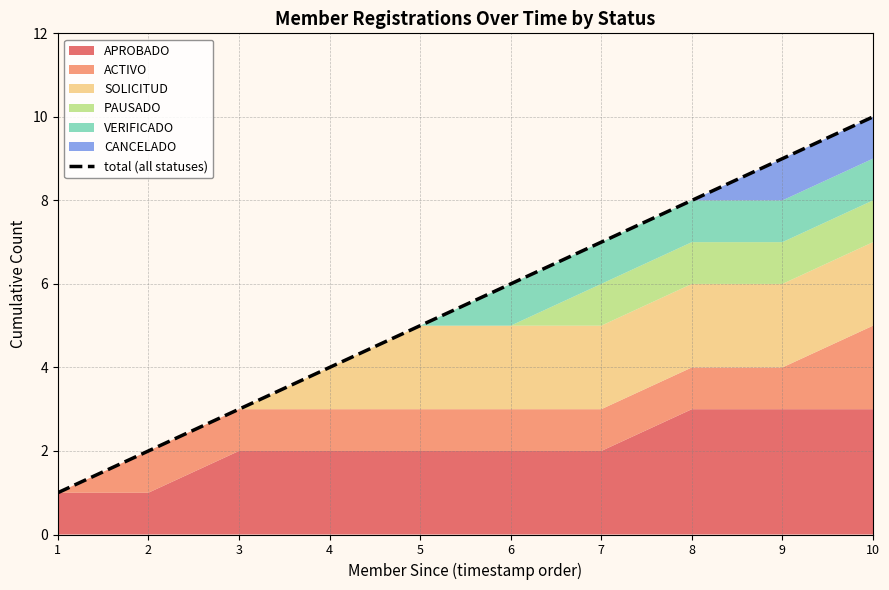

What is the change in value from 6 to 9?

+3